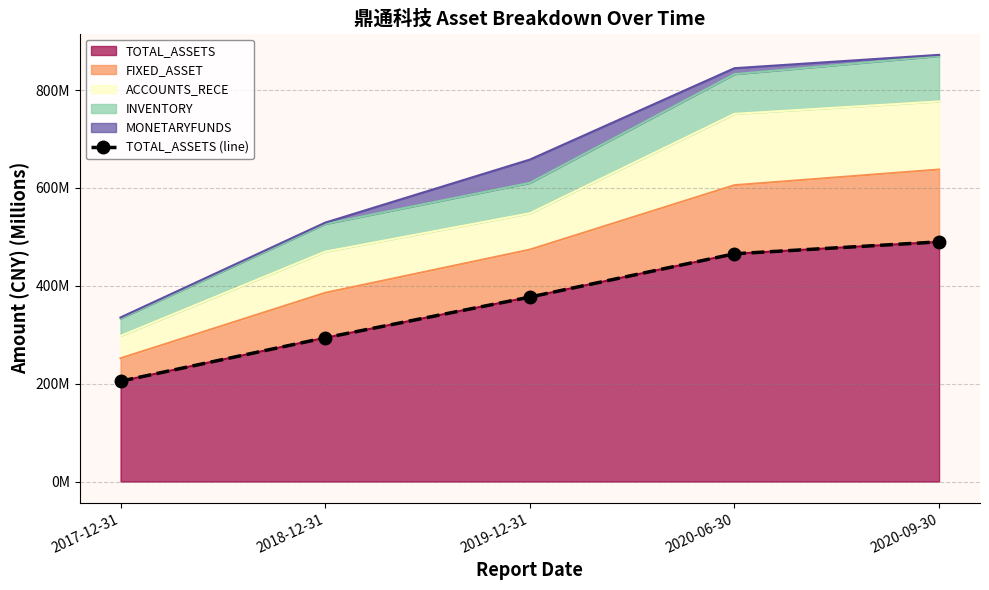

What is the label of the 4th point from the right?

2018-12-31